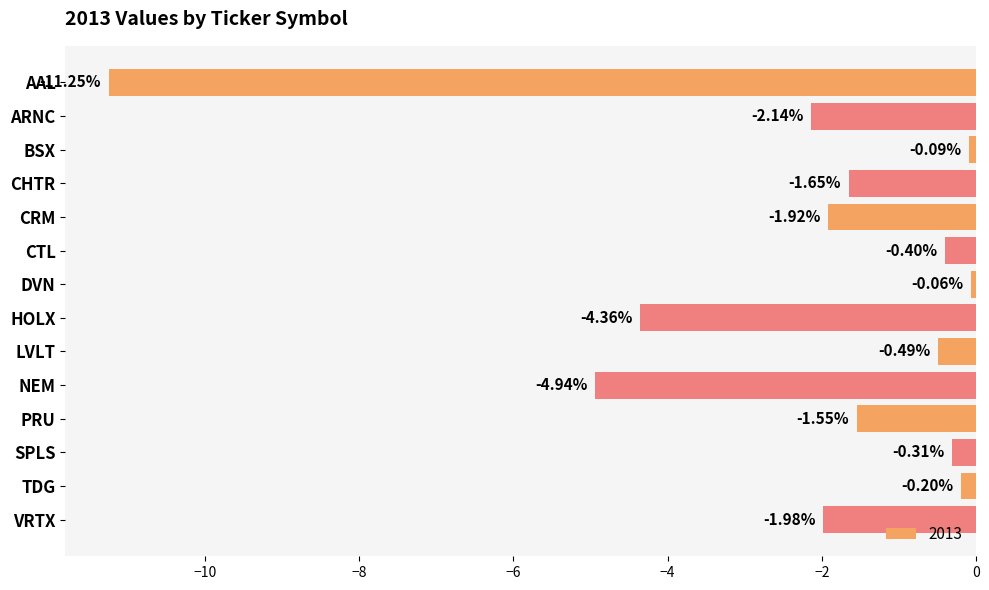

Is it true that the value at VRTX is -0.5?

False